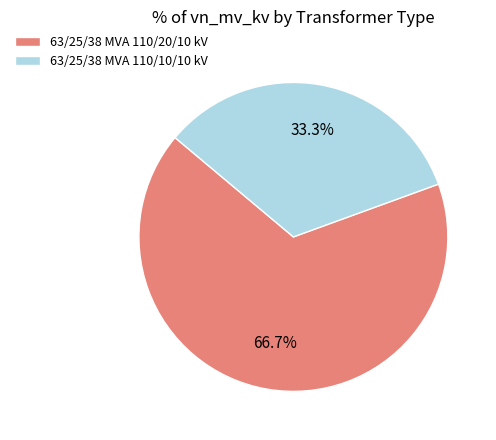

The 63/25/38 MVA 110/20/10 kV slice represents 67% of the pie. True or false?

True